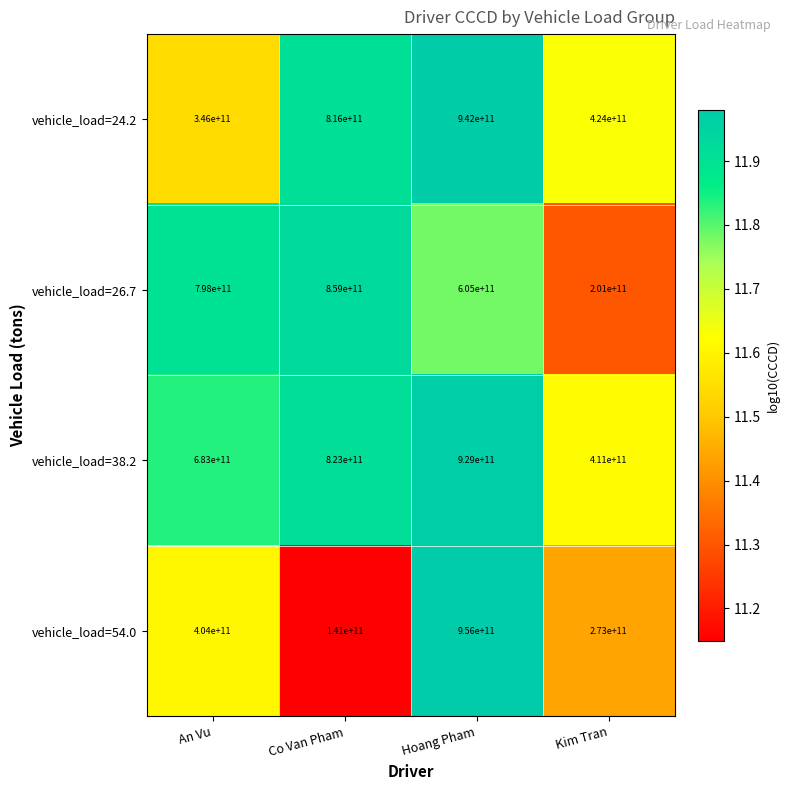

What is the highest value of the vehicle_load=24.2 series?

942000000000